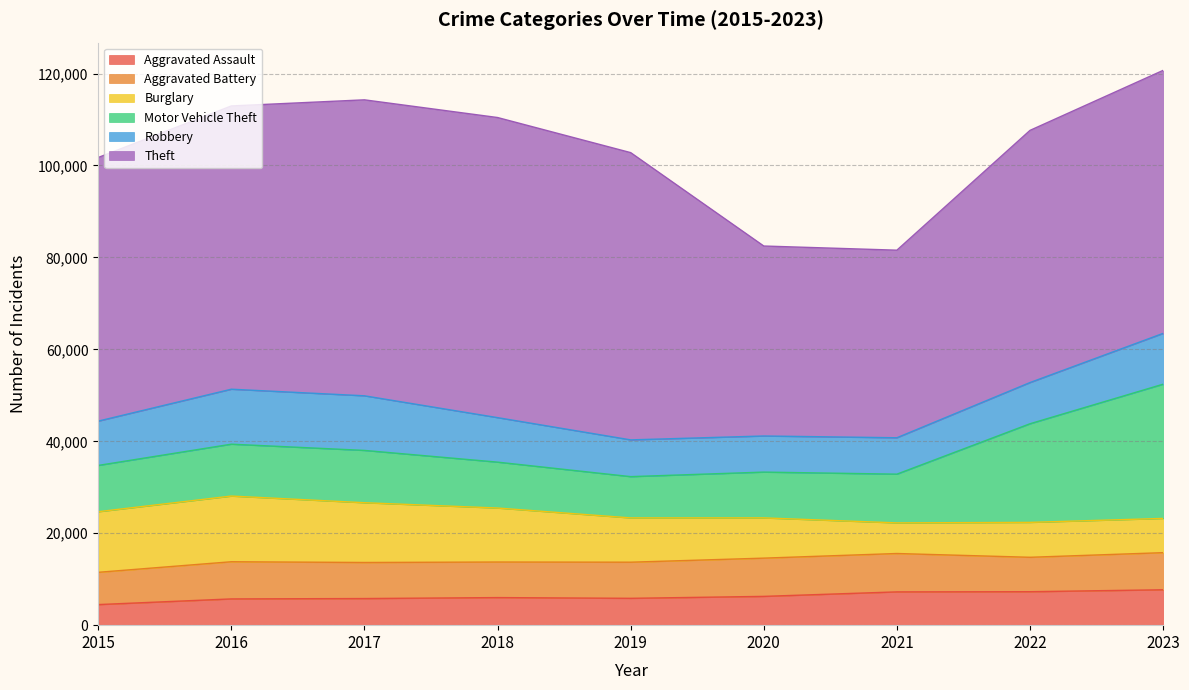

Between 2015 and 2023, which is larger?

2023